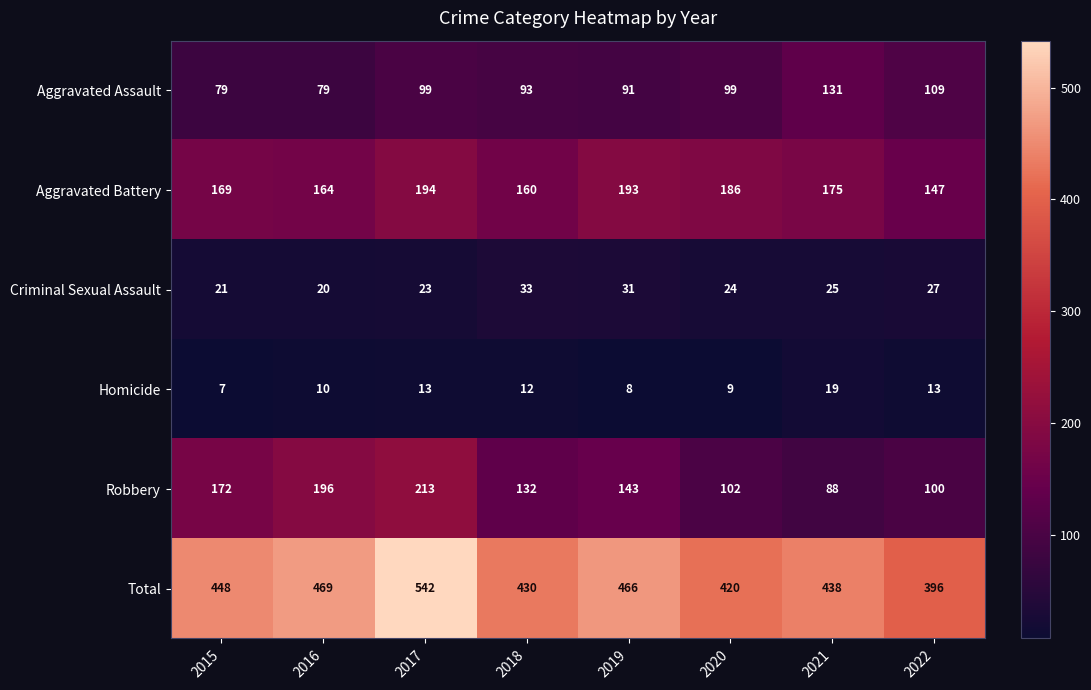

What is the spread (max minus min) of values at 2019?

458